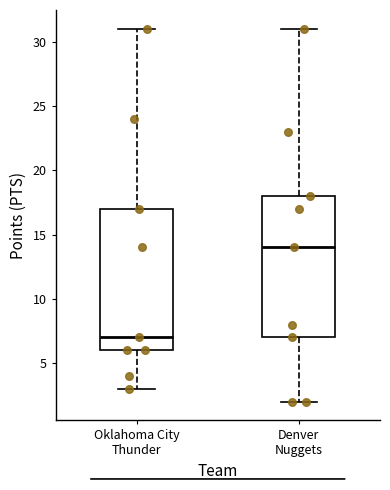

Where is the upper edge of the box for Denver Nuggets on the y-axis? The values are not printed on the chart, so give them approximately, as read against the axis.

18